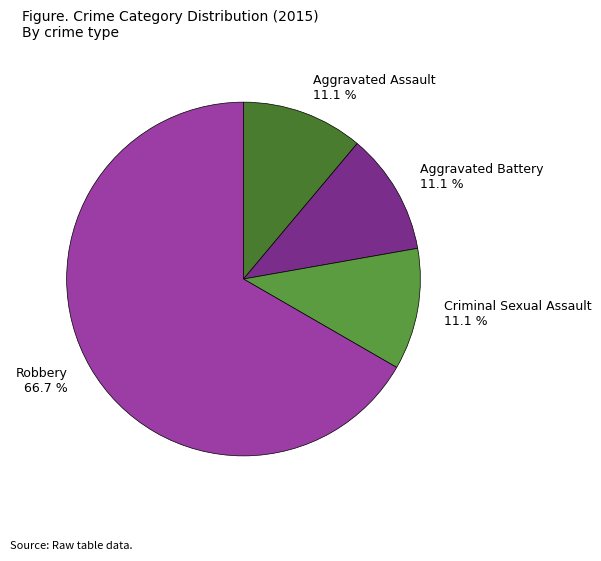

Count the number of slices in the pie.

4